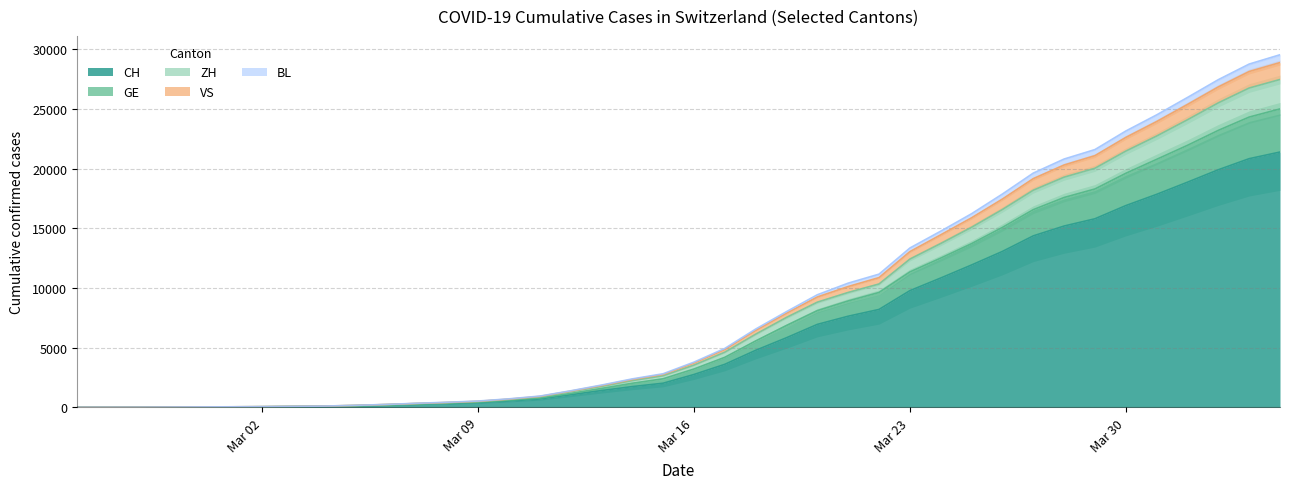

True or false: BL and CH intersect in this chart.

False